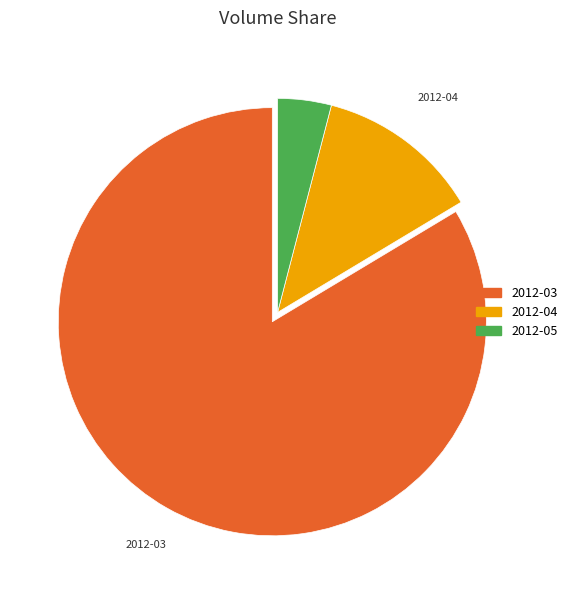

Is the sum of 2012-04 and 2012-03 greater than half?

Yes